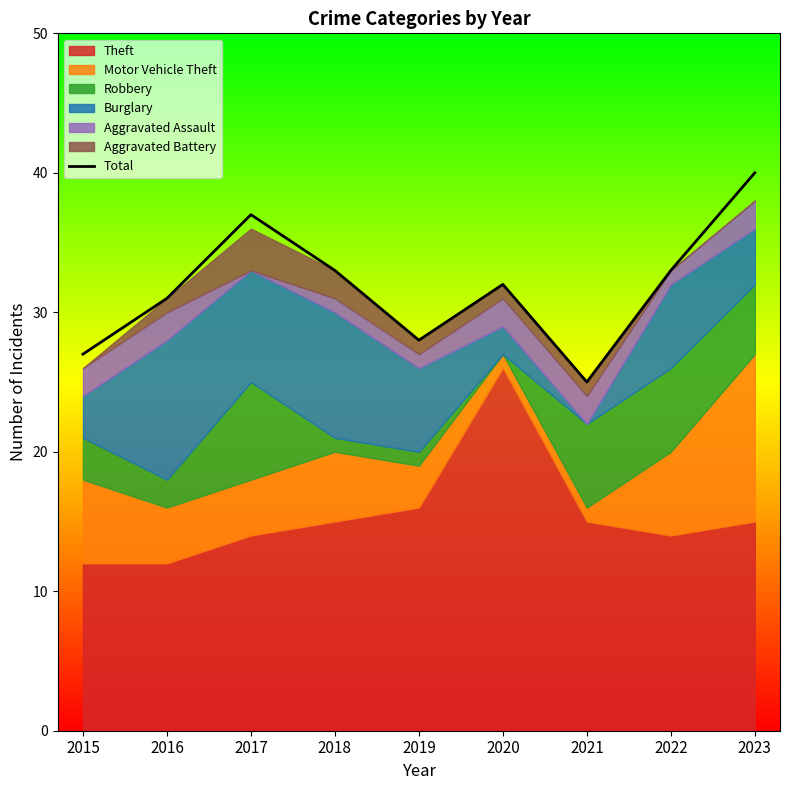

What is the difference between the second highest and minimum values?

12